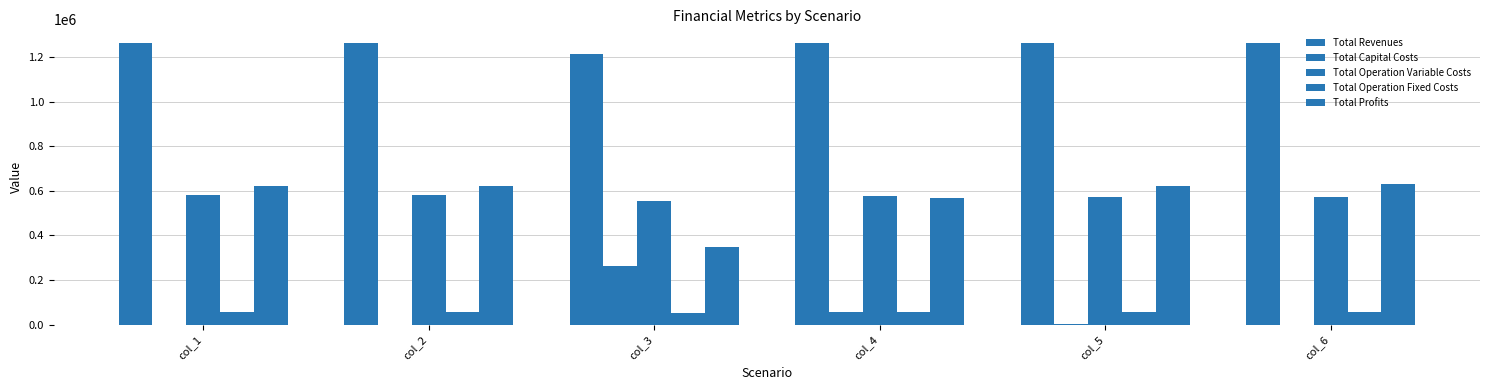

The value of Total Revenues at col_5 is 424991.7. True or false?

False